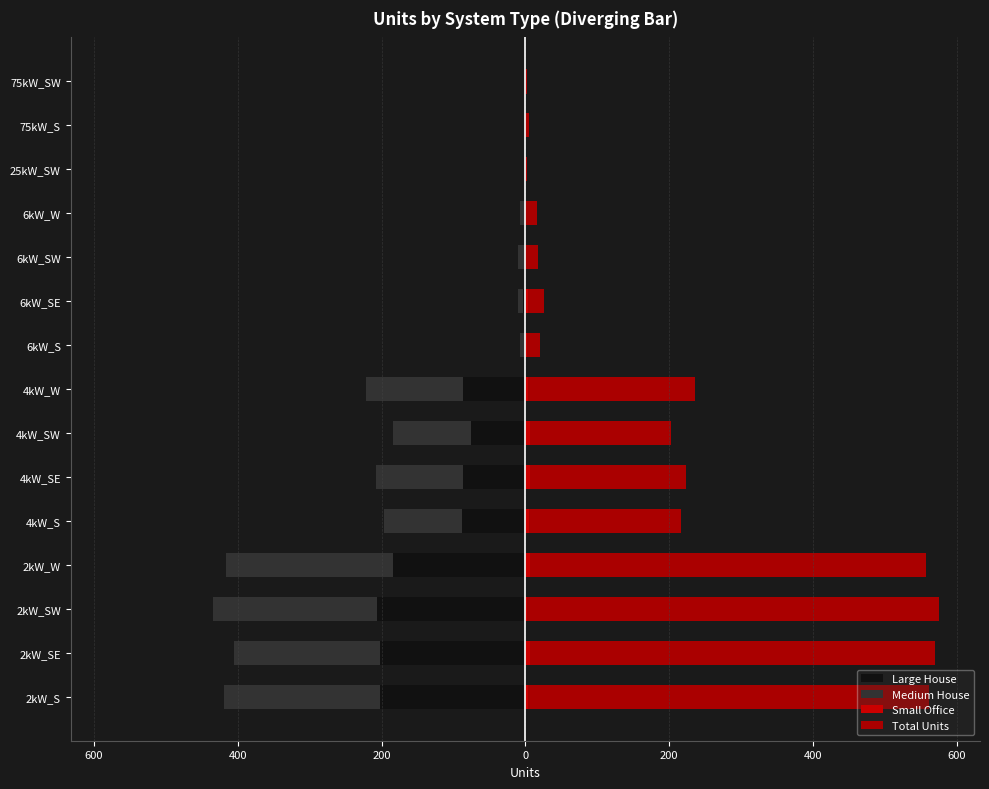

What is the average value of the Large House series?

-76